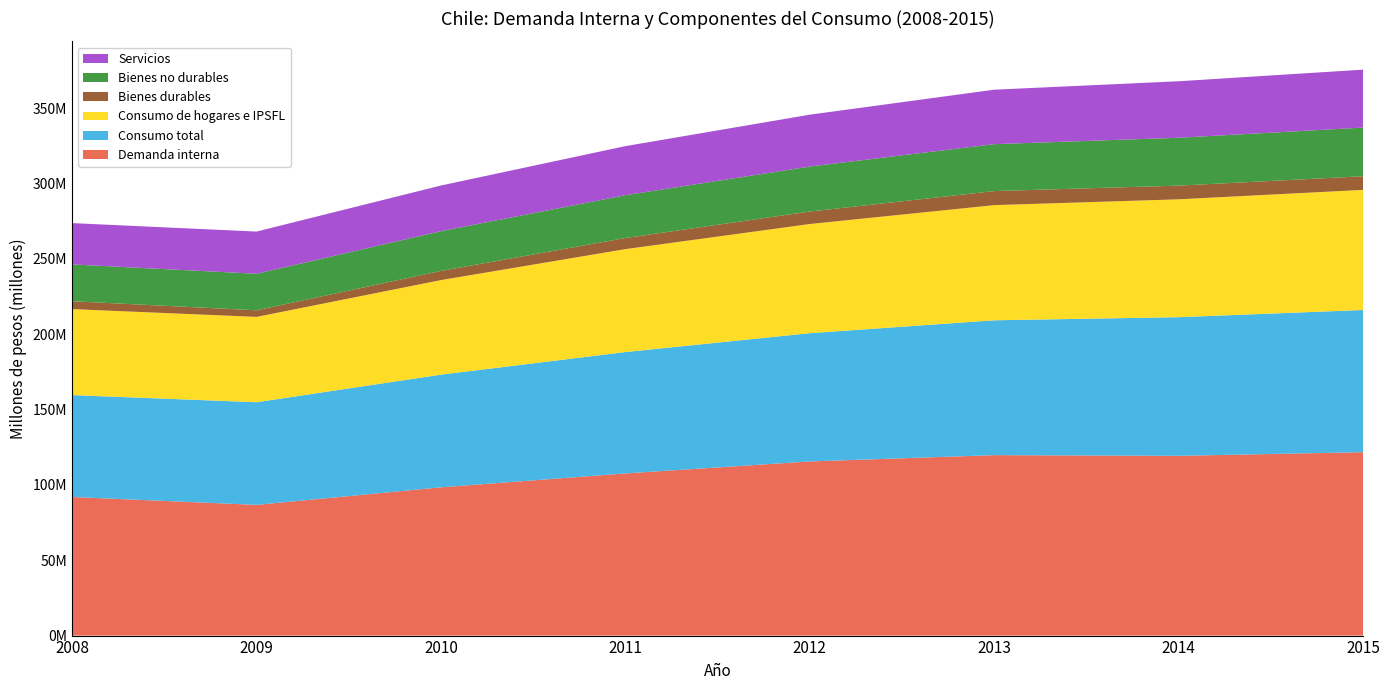

Reading left to right, list all the values displayed in this chart.

Demanda interna: 2008=92000077	2009=86760213	2010=98430512	2011=107635554	2012=115599344	2013=119779117	2014=119312800	2015=121749700
Consumo total: 2008=67635211	2009=68155789	2010=74784856	2011=80581390	2012=85135399	2013=89520603	2014=92041121	2015=94387939
Consumo de hogares e IPSFL: 2008=57081908	2009=56633265	2010=62763511	2011=68319379	2012=72465632	2013=76429993	2014=78245050	2015=79724222
Bienes durables: 2008=5213778	2009=4371379	2010=6076458	2011=7371632	2012=8292844	2013=9337930	2014=9078222	2015=9050714
Bienes no durables: 2008=24448041	2009=24253064	2010=26400265	2011=28422532	2012=29864122	2013=31149729	2014=31789437	2015=32296215
Servicios: 2008=27420089	2009=28008822	2010=30301538	2011=32574481	2012=34417804	2013=36146796	2014=37491599	2015=38456751